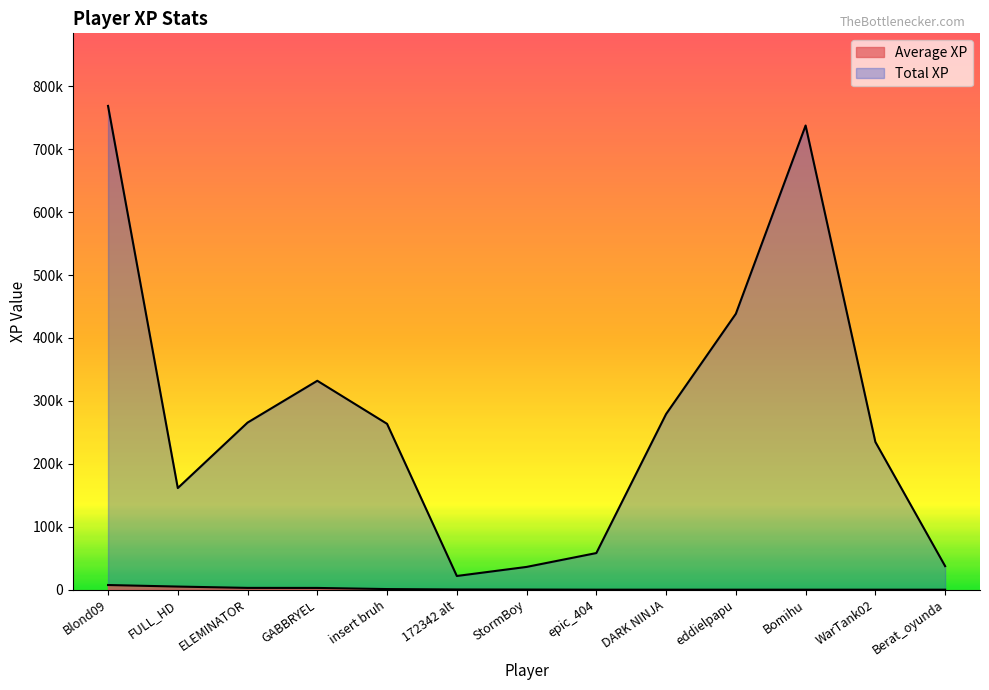

Which has a higher value, insert bruh or Blond09?

Blond09